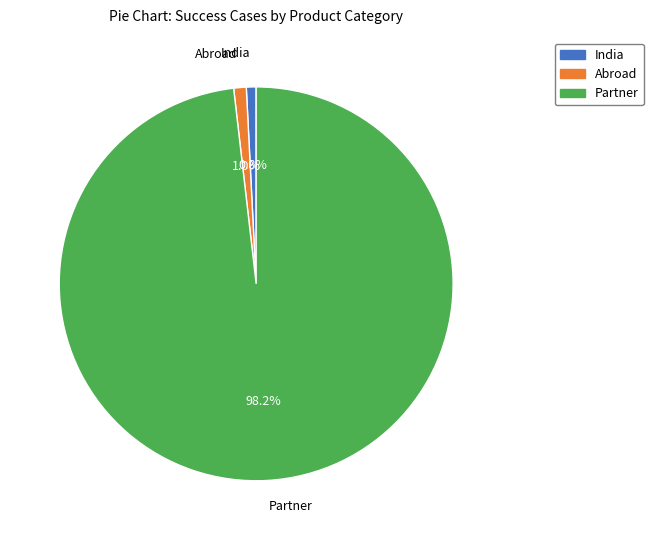

Do India and Abroad together represent more than half of the pie?

No